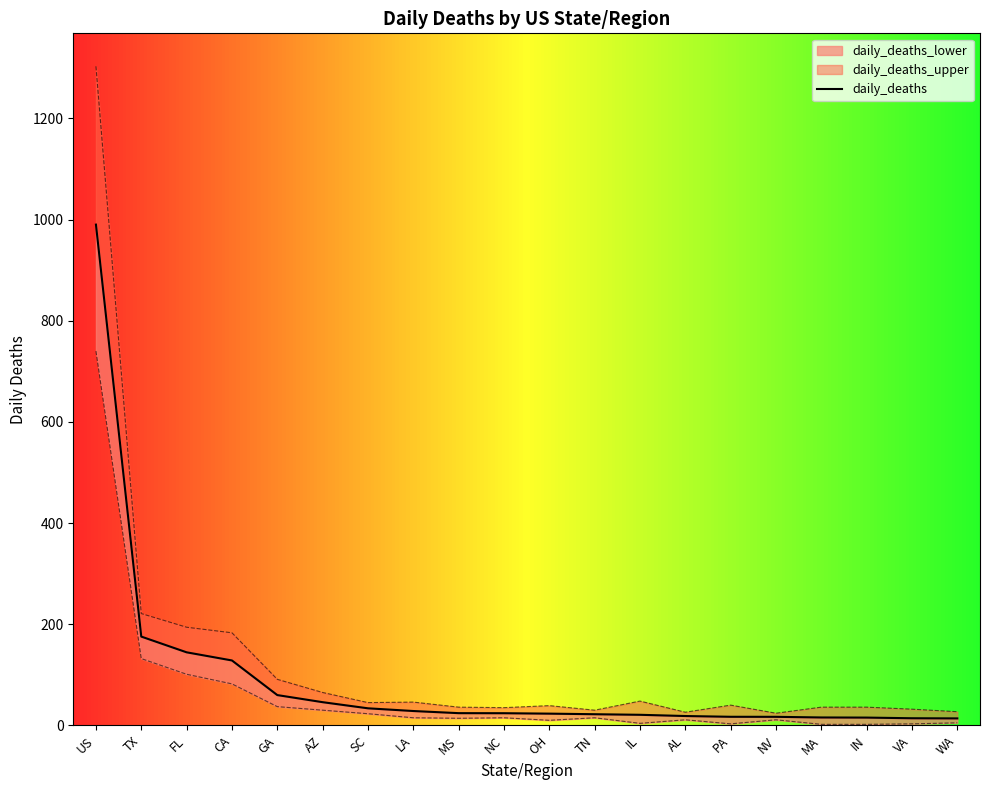

The chart shows a value of 10.1 at NC. True or false?

False